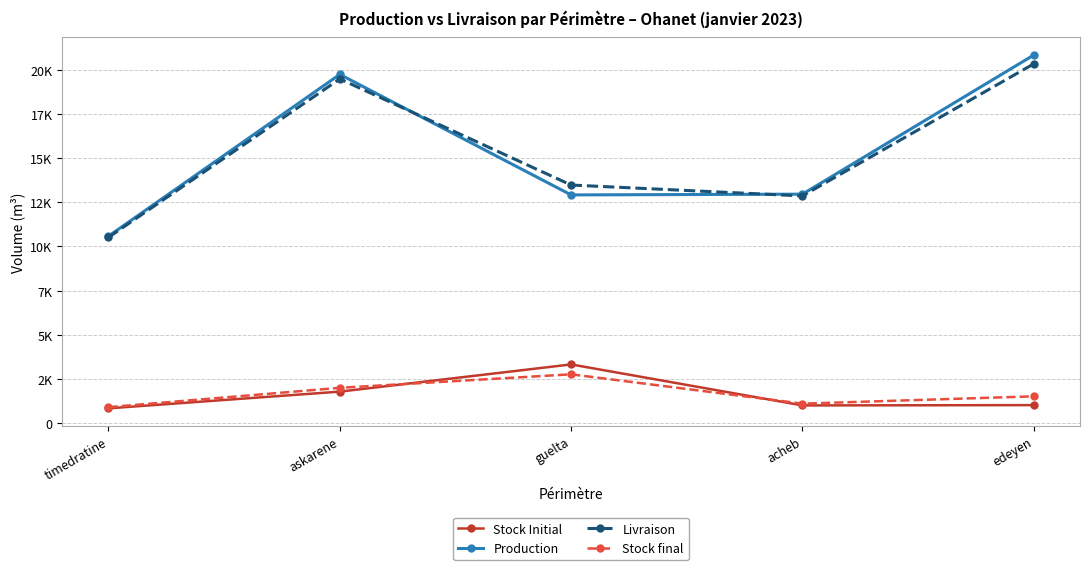

What is the difference between the second highest and second lowest values in the Livraison series?

6634.5